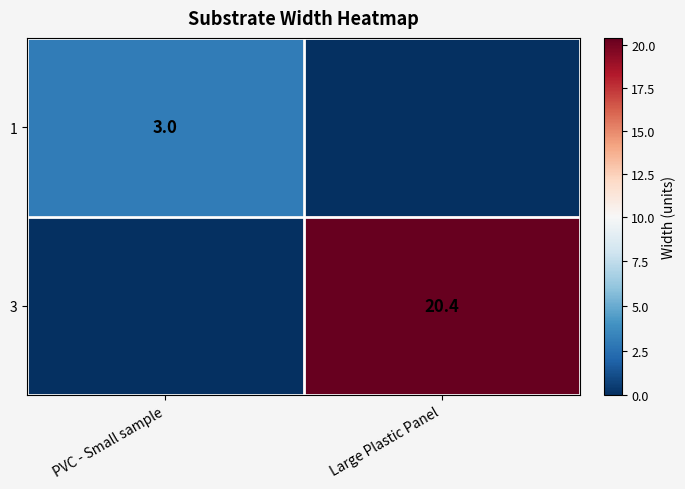

At how many categories does at least one series exceed 17?

1